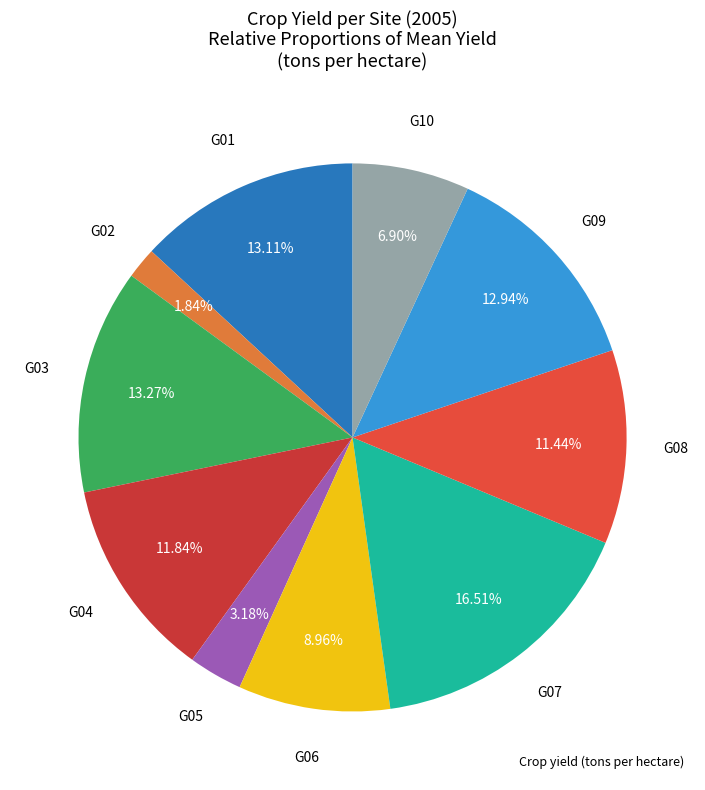

Count the number of slices in the pie.

10